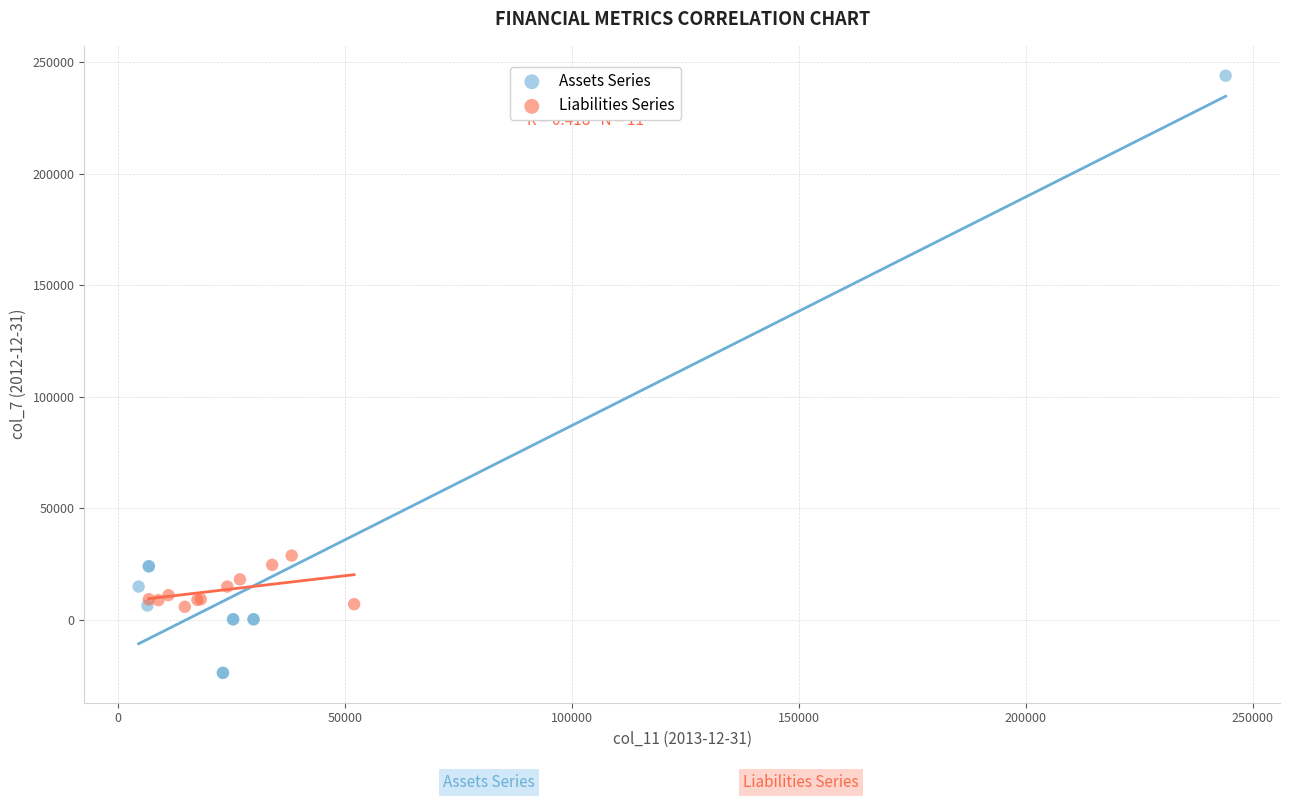

Which series reaches the maximum Y coordinate?

Assets Series